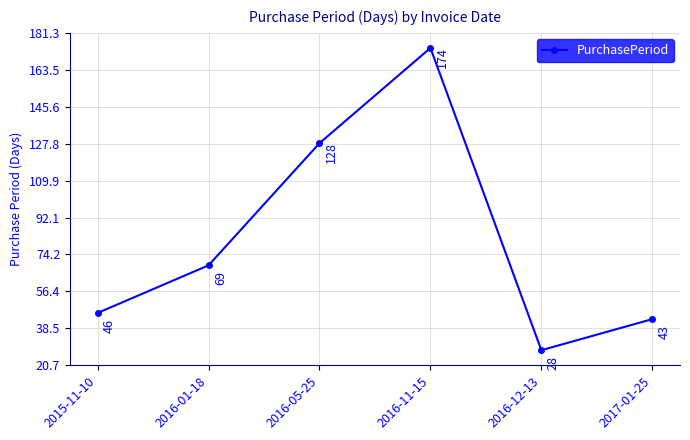

Which category has the lowest value across all series?

2016-12-13